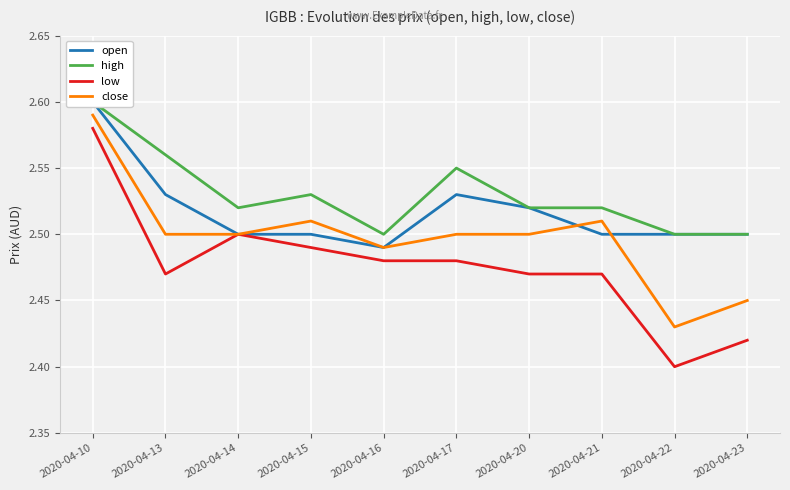

What is the value of the open point at the 1st from the left?

2.6